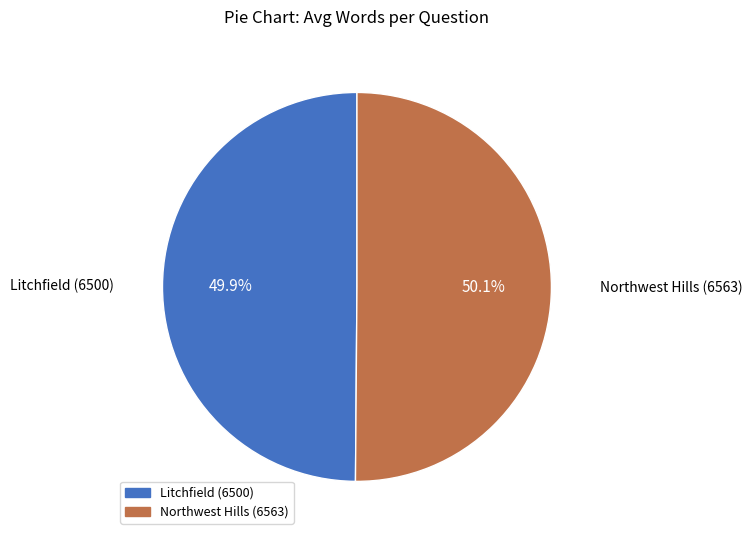

What percentage is the Litchfield (6500) slice, to the nearest percent?

50%